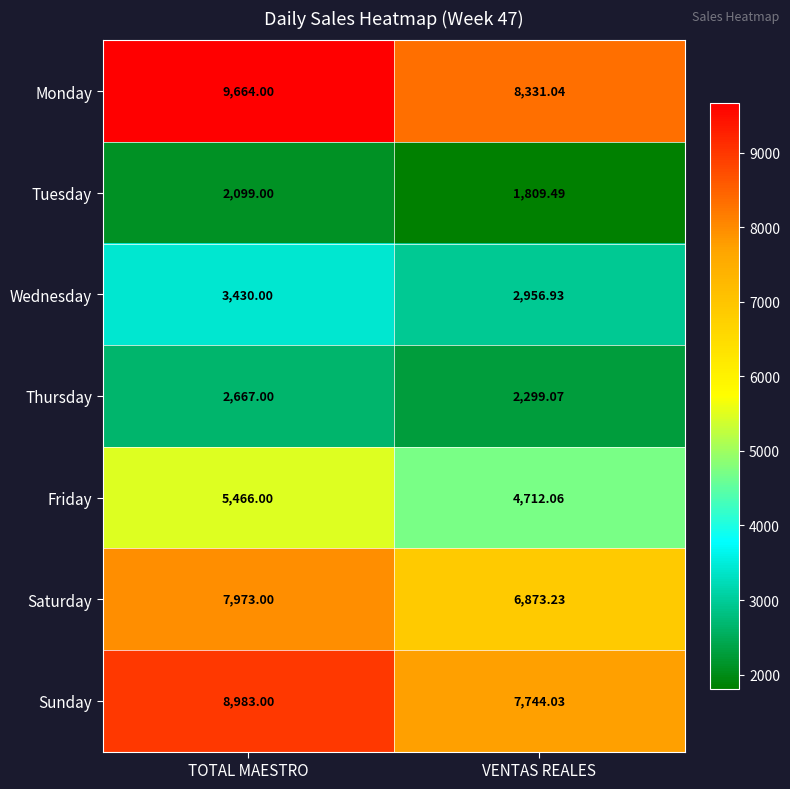

At which category is the sum across all series the highest?

TOTAL MAESTRO